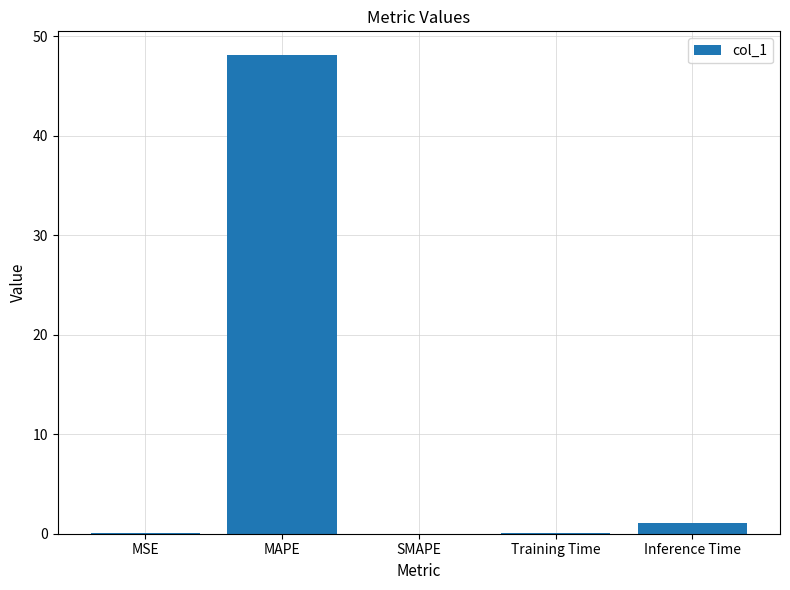

The value at SMAPE is 31.0. True or false?

False